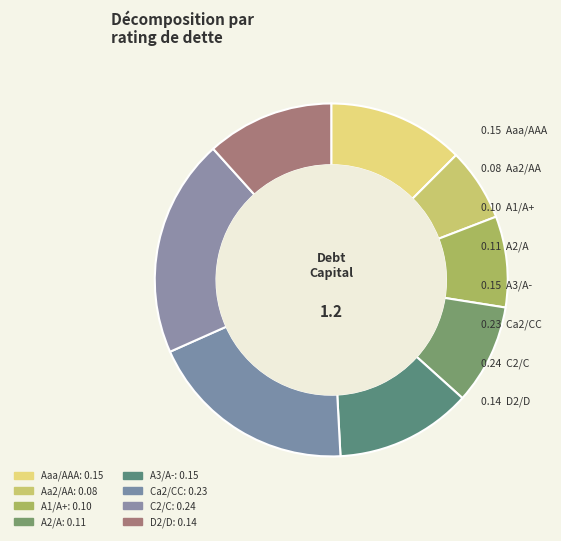

Do A3/A- and Ca2/CC together represent more than half of the pie?

No